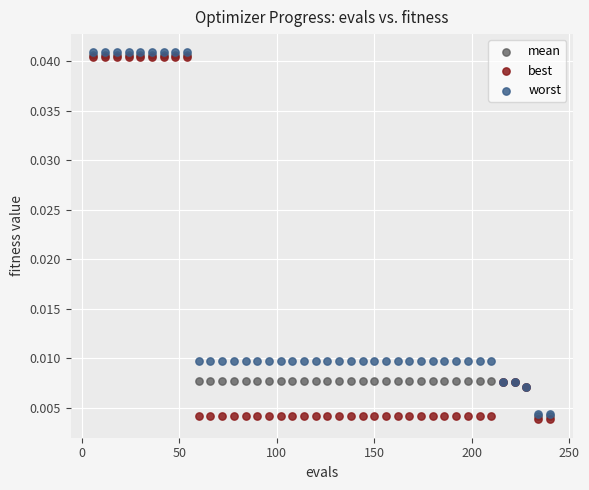

What are all the series names shown in the legend?

mean, best, worst